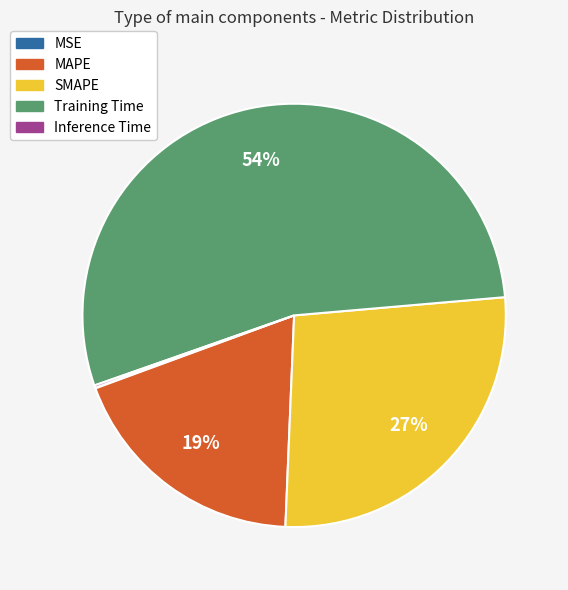

Does MAPE represent more than half of the total?

No